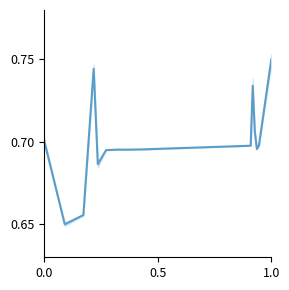

How many categories are shown in the chart?

15